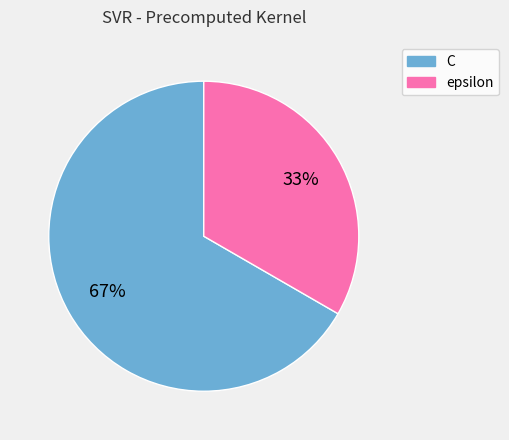

Is there any slice that represents more than half of the pie?

Yes